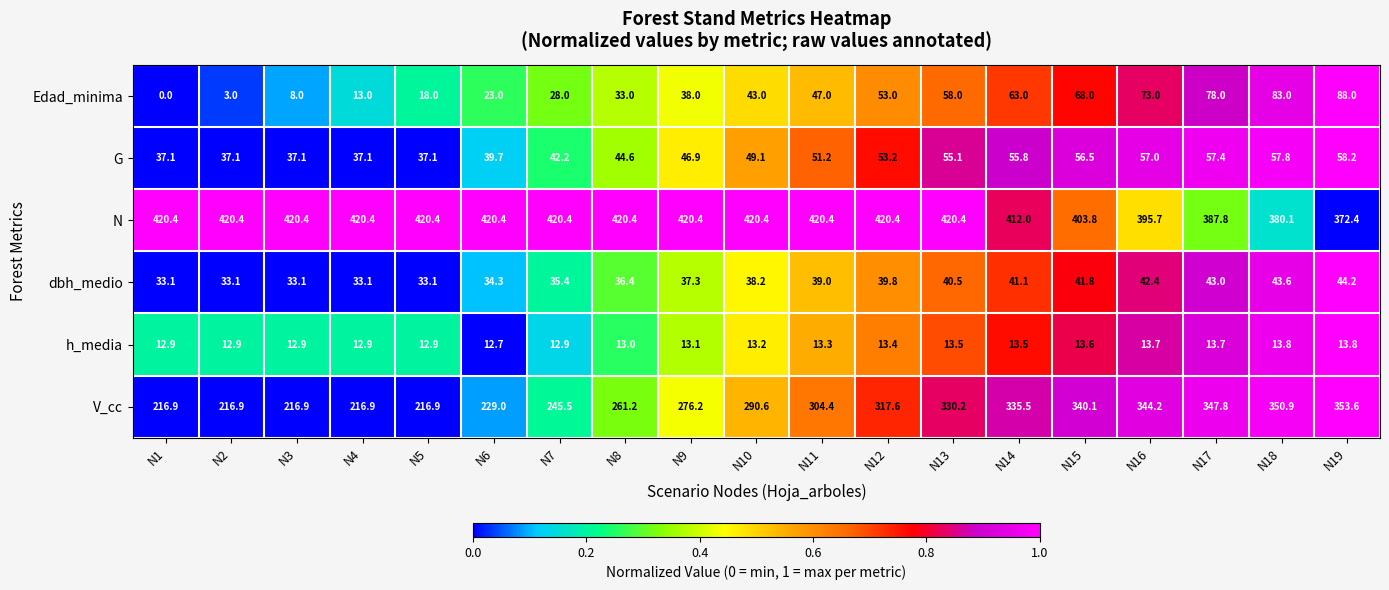

What is the difference between the highest and lowest values at N19?

358.6